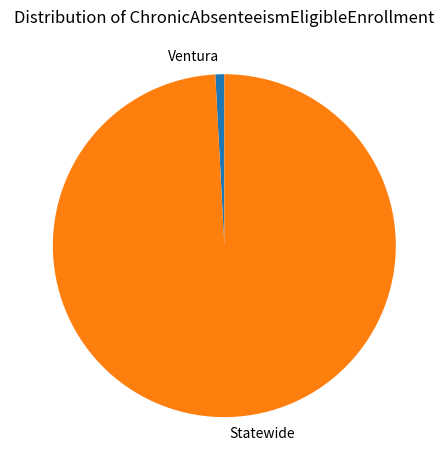

Is Statewide the majority of the pie?

Yes